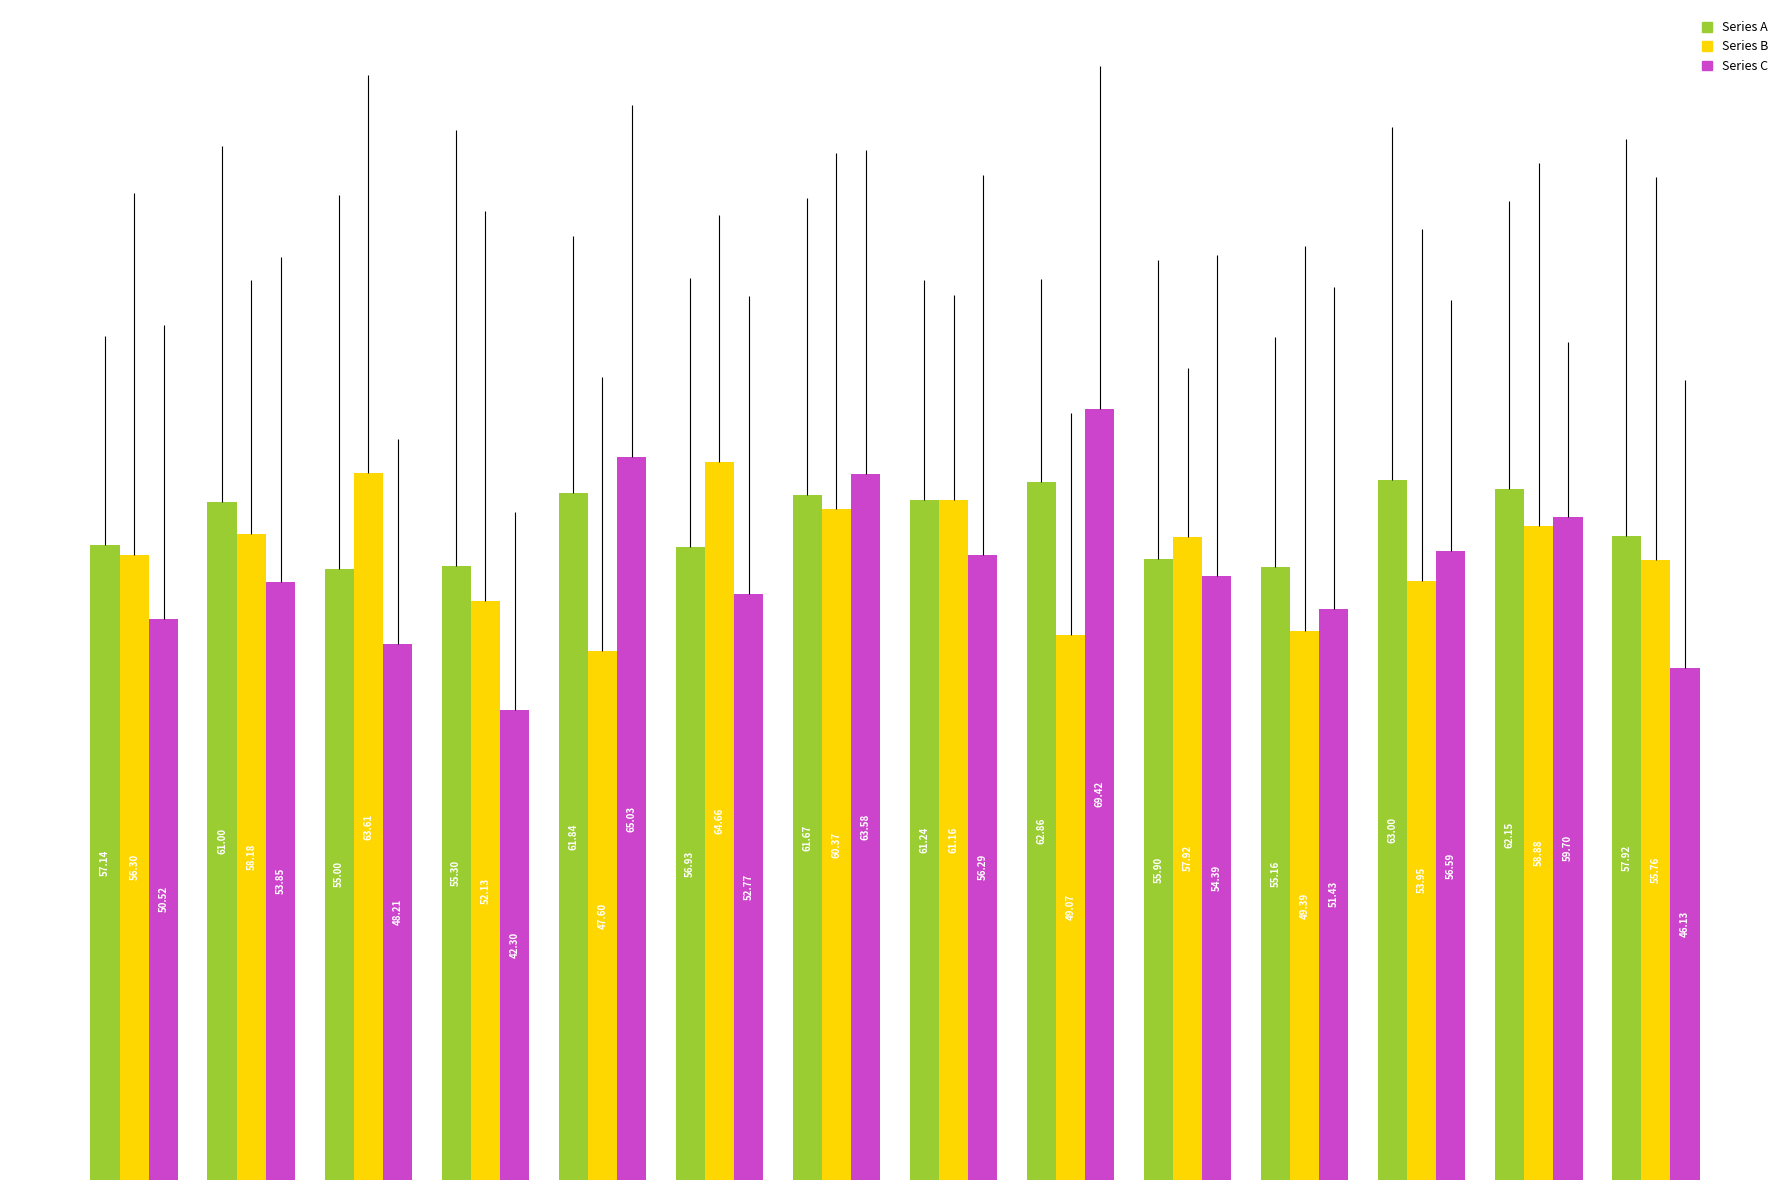

List the series in order of their peak value, highest first.

Series C, Series B, Series A